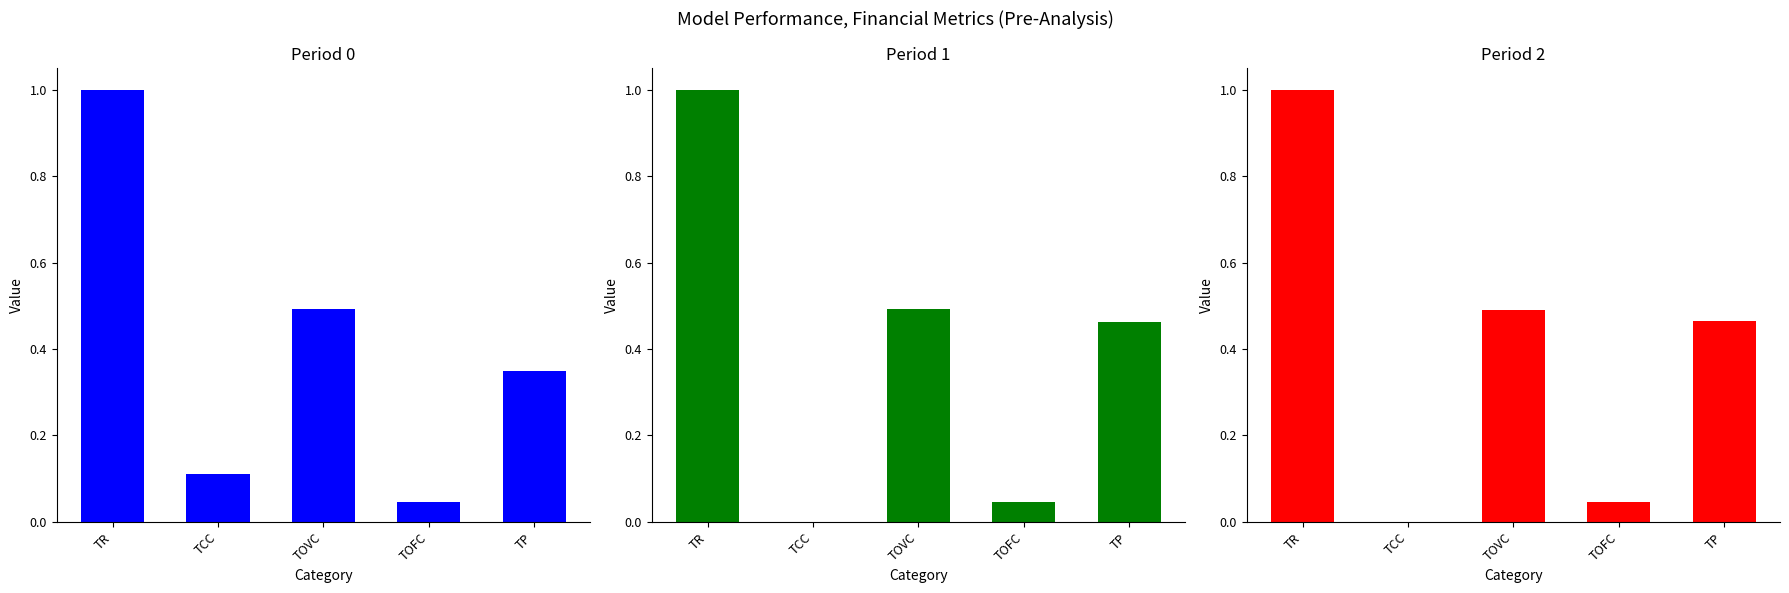

What is the average value of the 0 series?

0.4